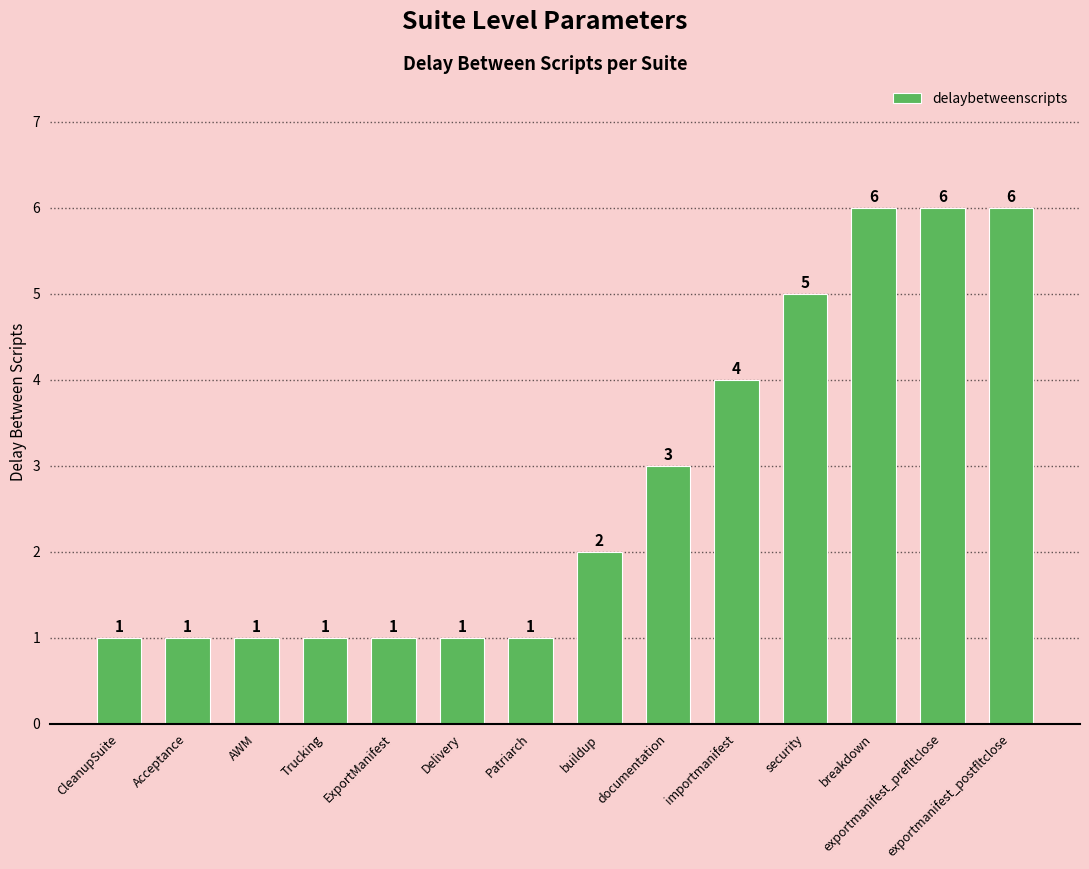

Reading left to right, extract all data points from this chart.

CleanupSuite=1	Acceptance=1	AWM=1	Trucking=1	ExportManifest=1	Delivery=1	Patriarch=1	buildup=2	documentation=3	importmanifest=4	security=5	breakdown=6	exportmanifest_prefltclose=6	exportmanifest_postfltclose=6